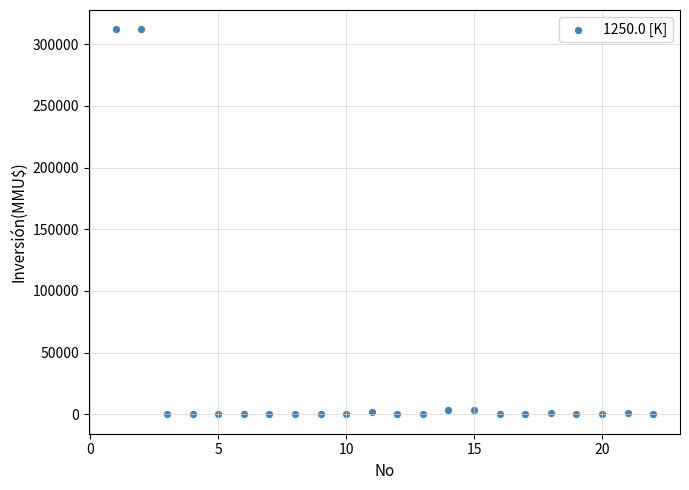

What is the range of X values (max minus min)?

21